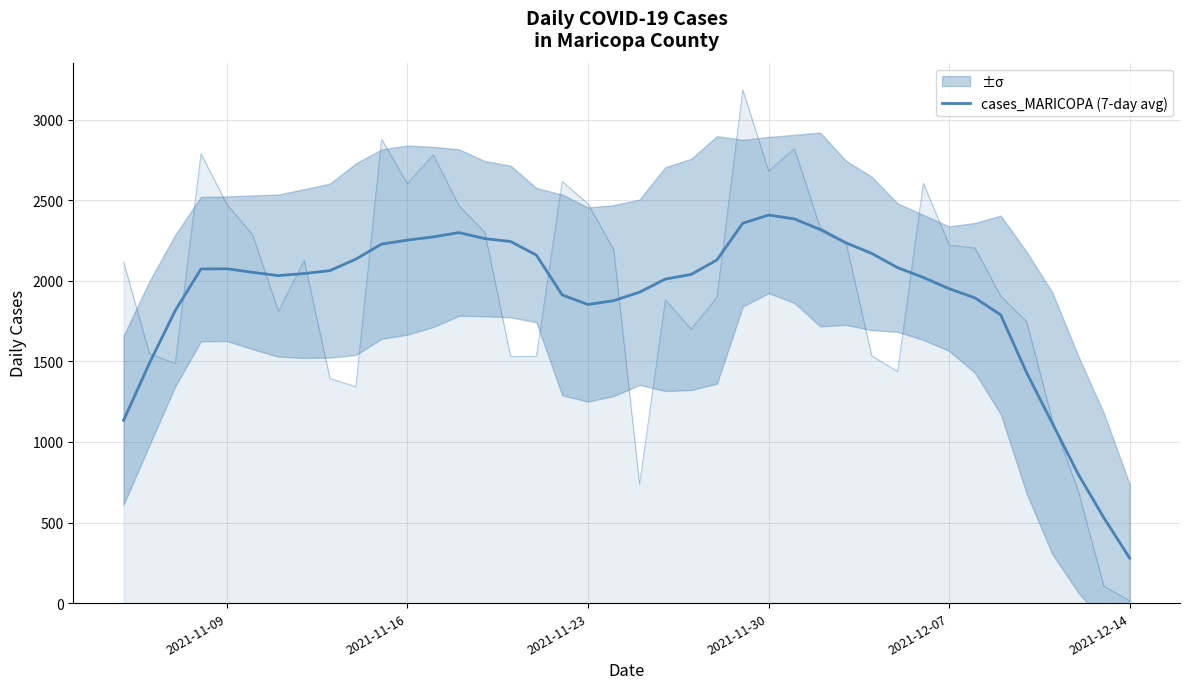

Is this an area chart (filled region under the line)?

No